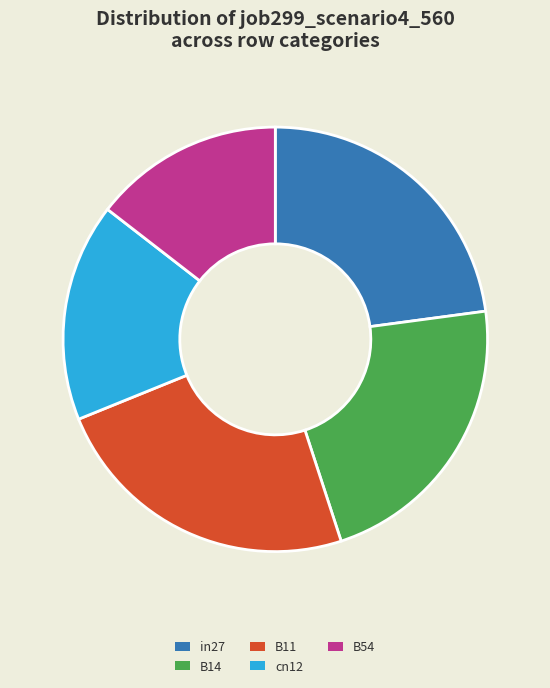

Approximately how many times larger is the value at in27 compared to B11?

1.0